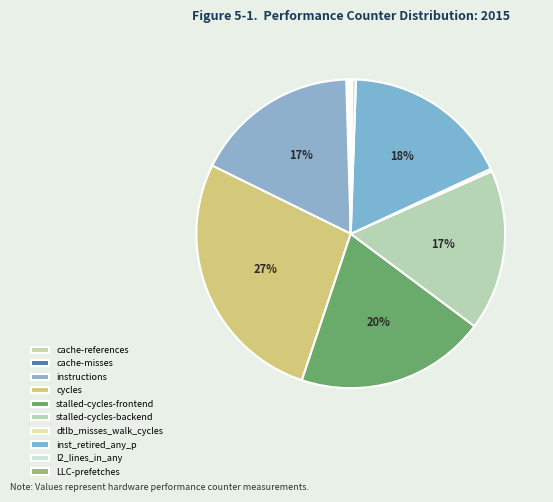

How many segments does this pie chart have?

10